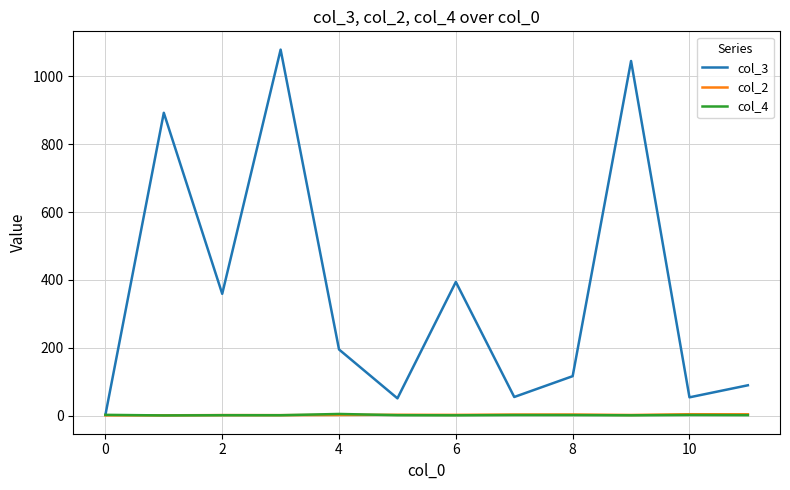

True or false: col_2 has more than 1 points higher than both neighbors.

True